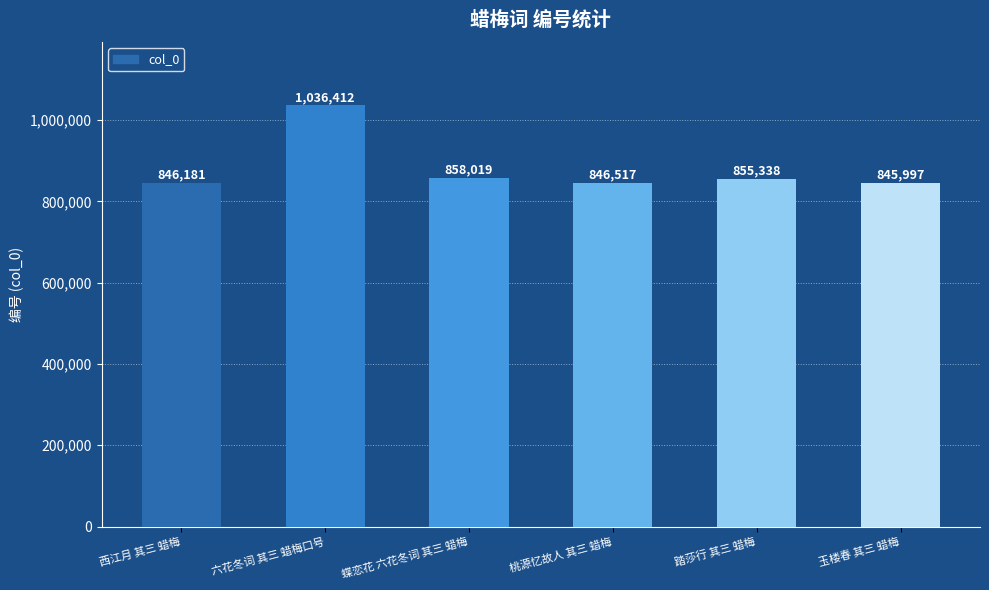

What is the difference between the values at 西江月 其三 蜡梅 and 六花冬词 其三 蜡梅口号?

190231